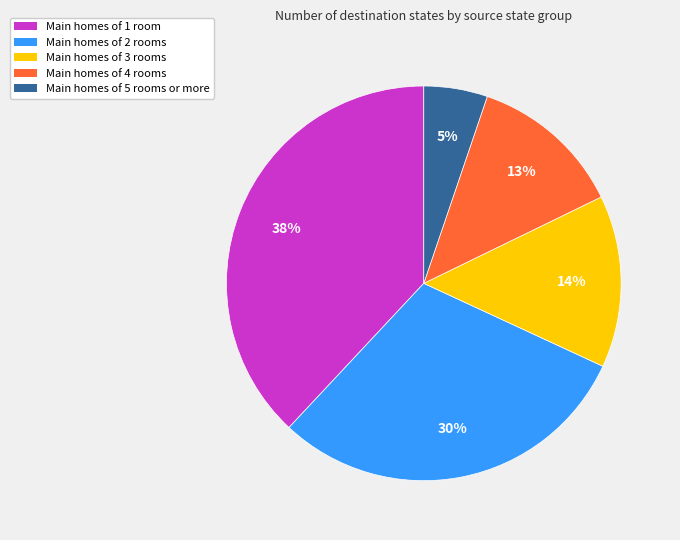

To the nearest percent, what portion does Main homes of 5 rooms or more represent?

5%